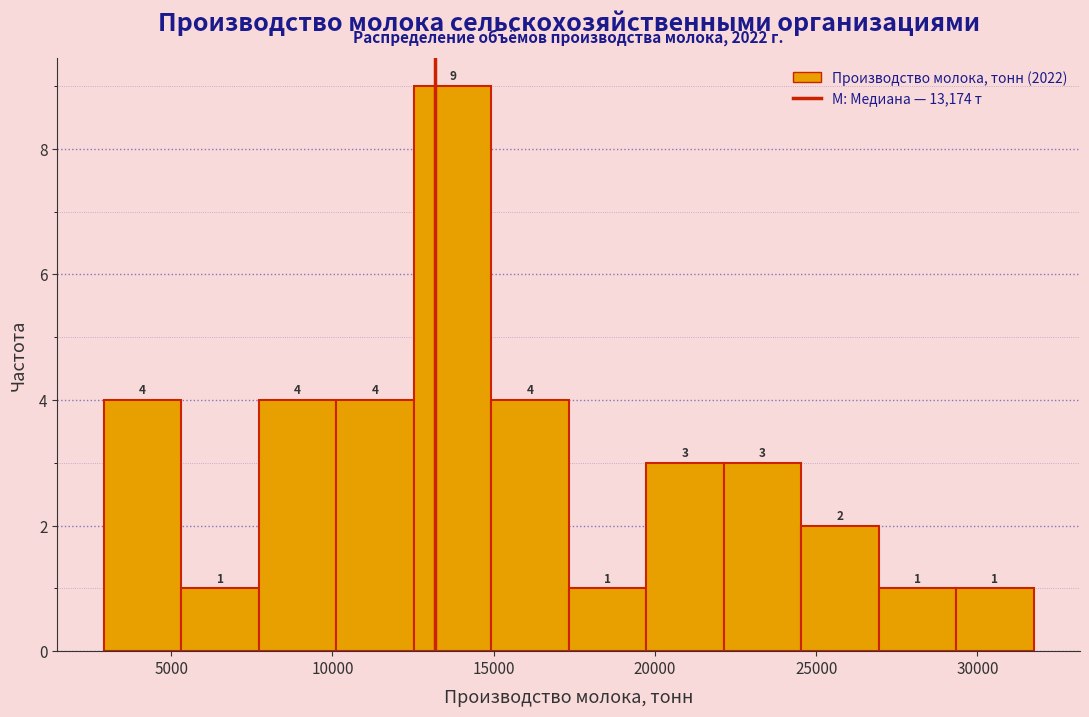

Reading left to right, transcribe this chart: for each bar, give the range it covers on the x-axis and its height. The bar edges are not printed on the chart, so give them approximately, as read against the axis.

3000 to 5500: 4
5500 to 7500: 1
7500 to 10000: 4
10000 to 12500: 4
12500 to 15000: 9
15000 to 17500: 4
17500 to 19500: 1
19500 to 22000: 3
22000 to 24500: 3
24500 to 27000: 2
27000 to 29500: 1
29500 to 31500: 1